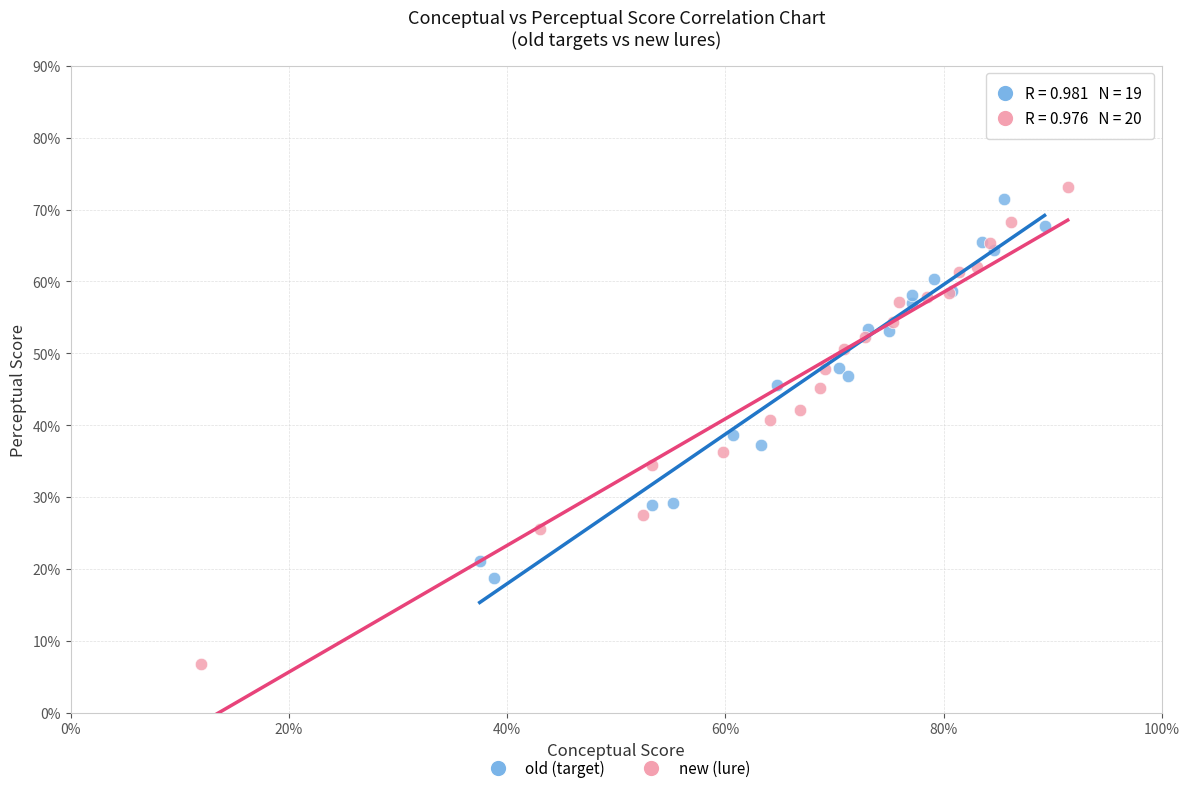

Which series contains the lowest Y value?

new (lure)